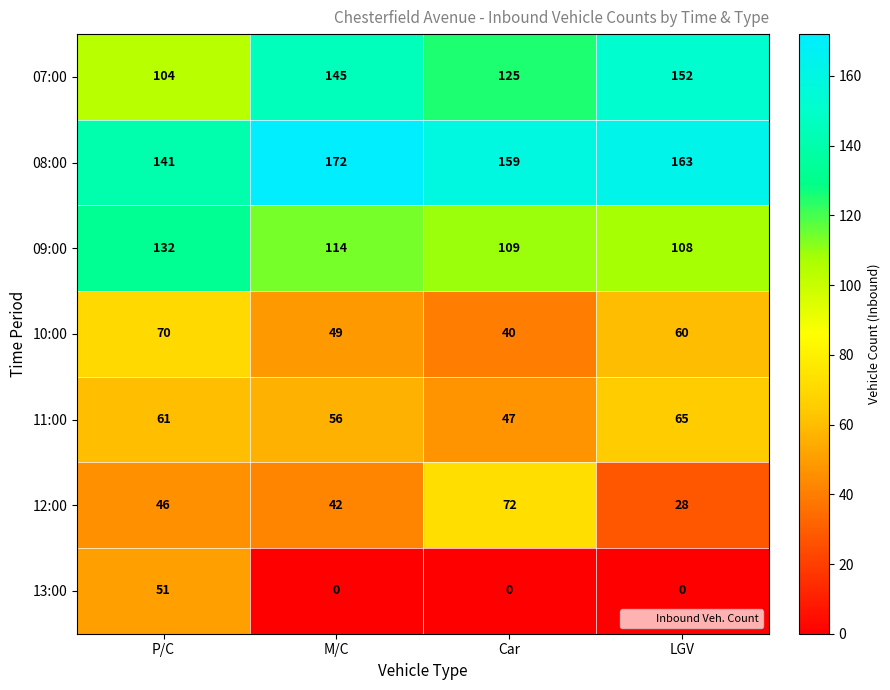

What is the greatest value displayed?

172